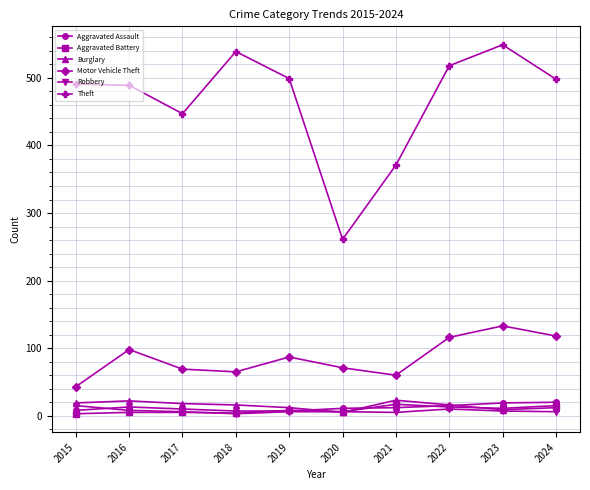

True or false: Motor Vehicle Theft and Robbery cross at least once.

False